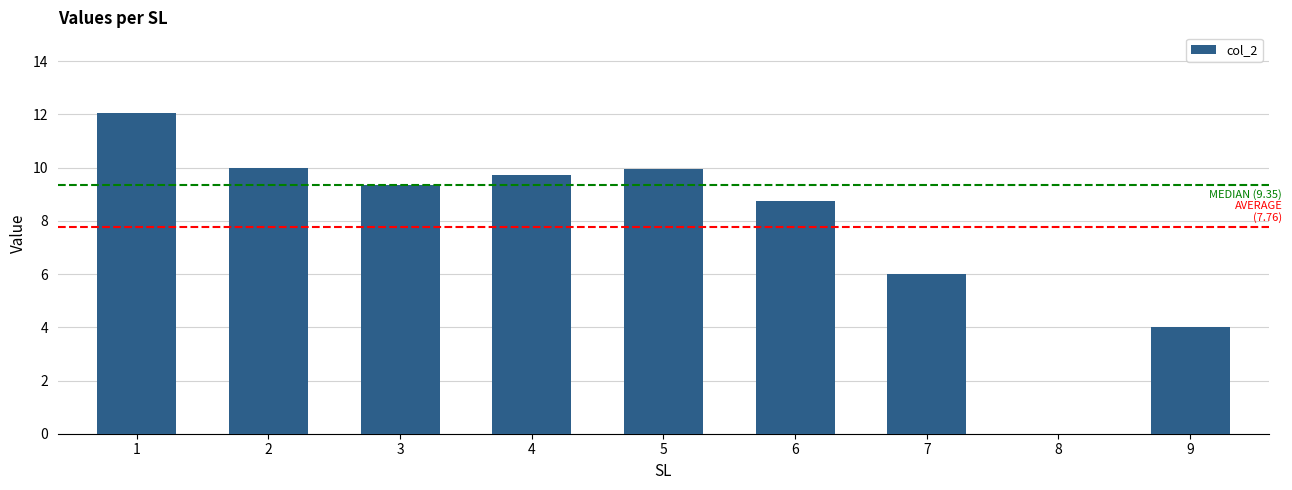

What is the maximum value shown in the chart?

12.1